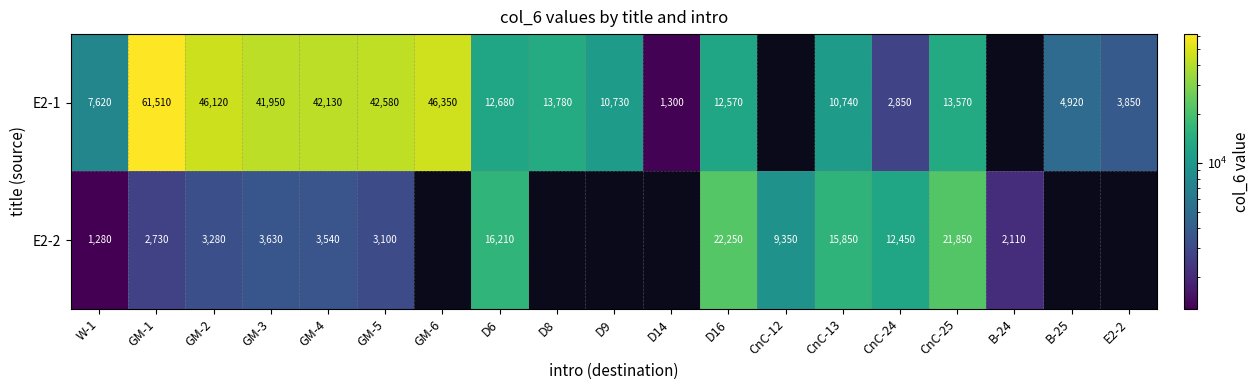

What is the difference between the E2-2 values at CnC-25 and GM-2?

18570